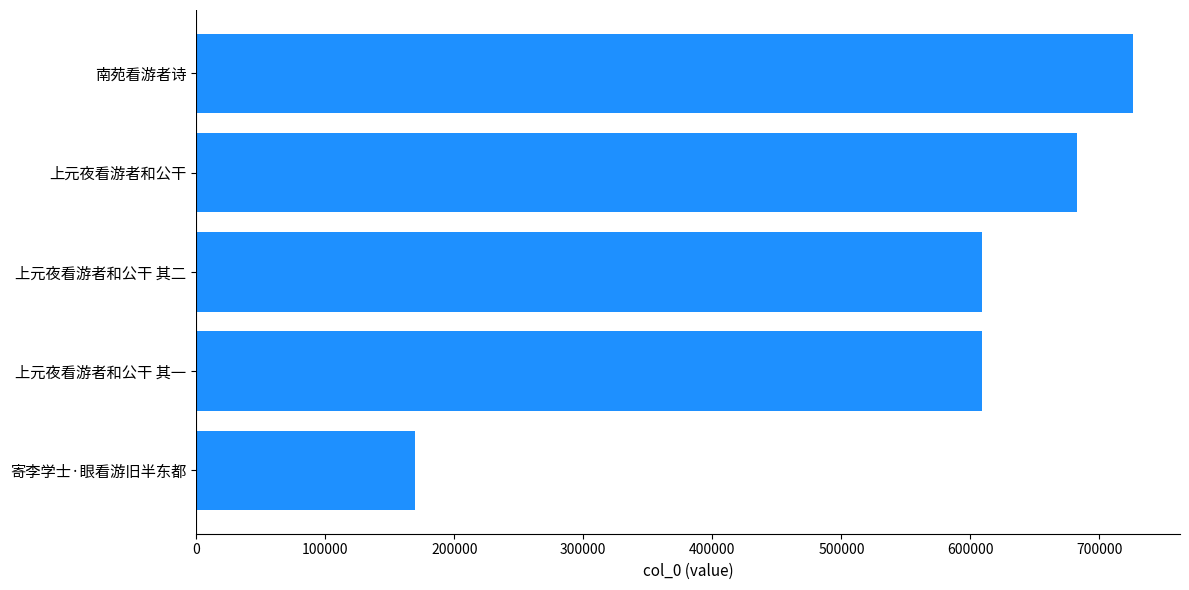

What is the sum of all values?

2795578